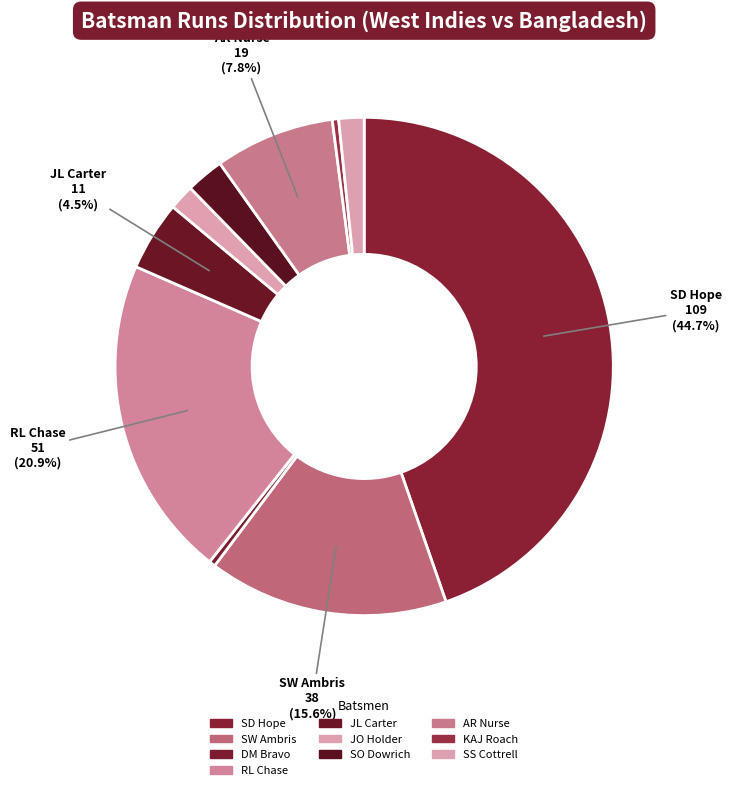

How many slices are in this pie chart?

10